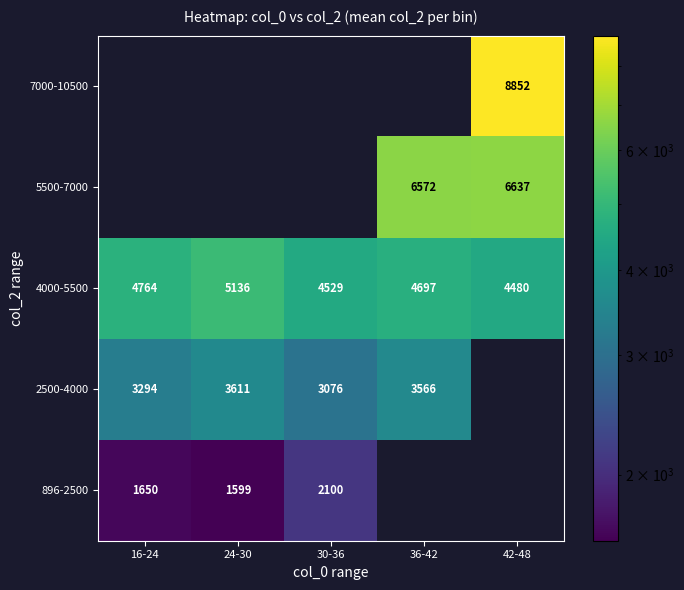

Rank the categories by 4000-5500 value from lowest to highest.

42-48, 30-36, 36-42, 16-24, 24-30